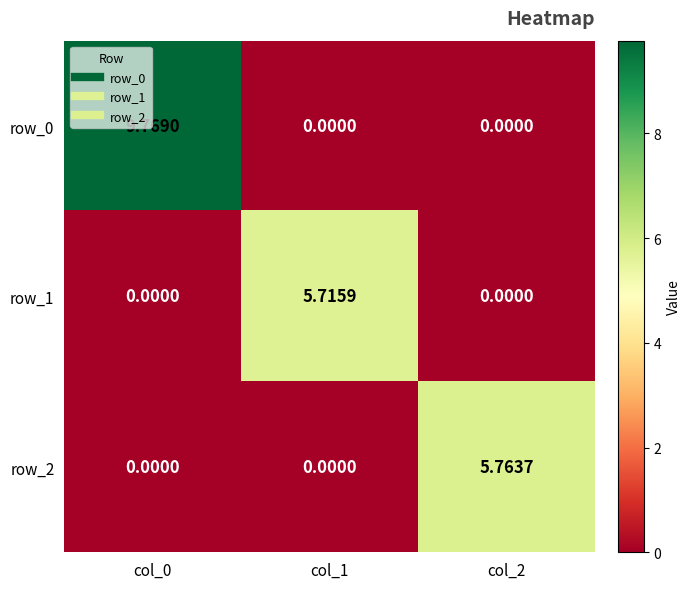

What is the average value of the row_0 series?

3.3